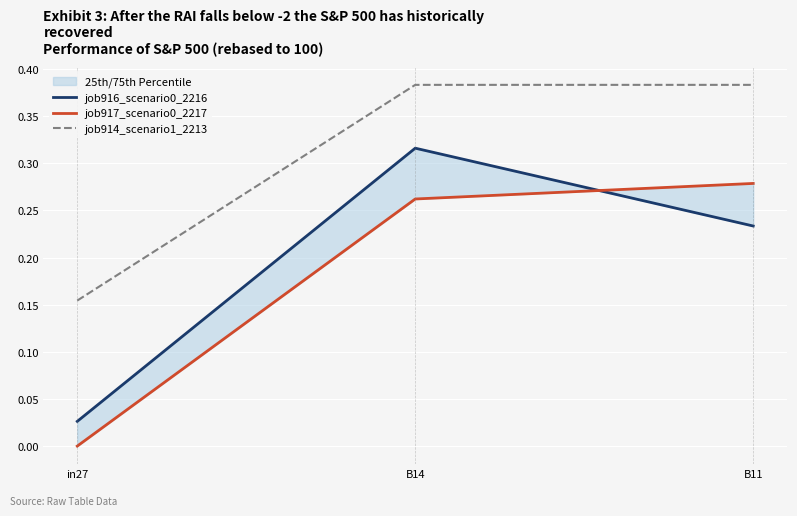

Reading left to right, transcribe all the data shown in this chart.

job916_scenario0_2216: 0.0	0.3	0.2
job917_scenario0_2217: 0.0	0.3	0.3
job914_scenario1_2213: 0.2	0.4	0.4